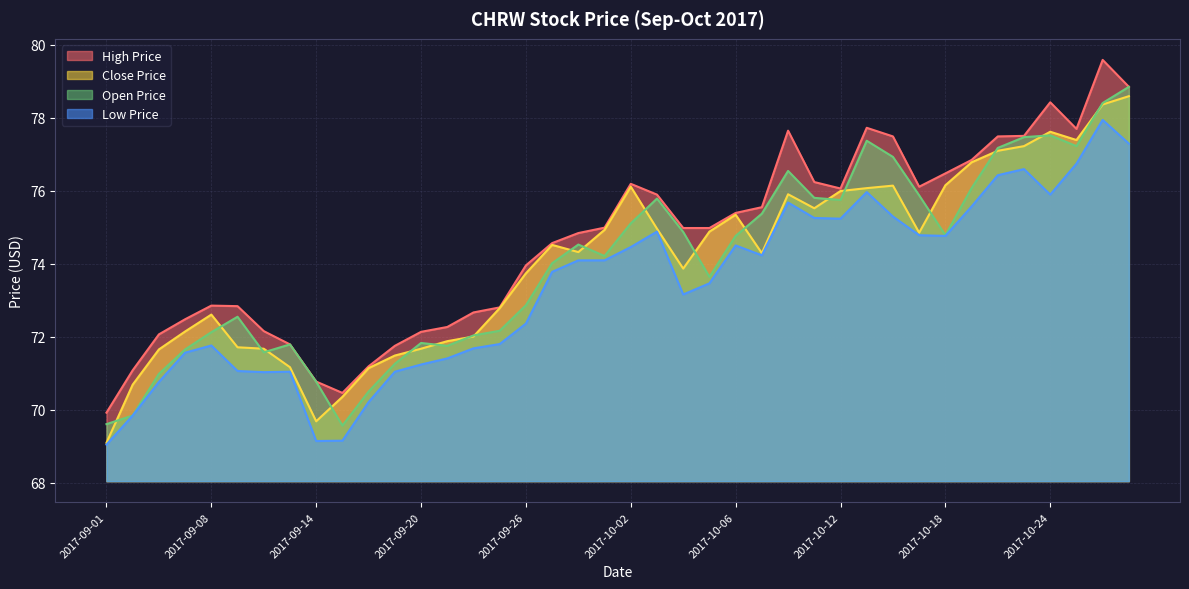

What is the spread (max minus min) of values at 2017-09-01?

0.9